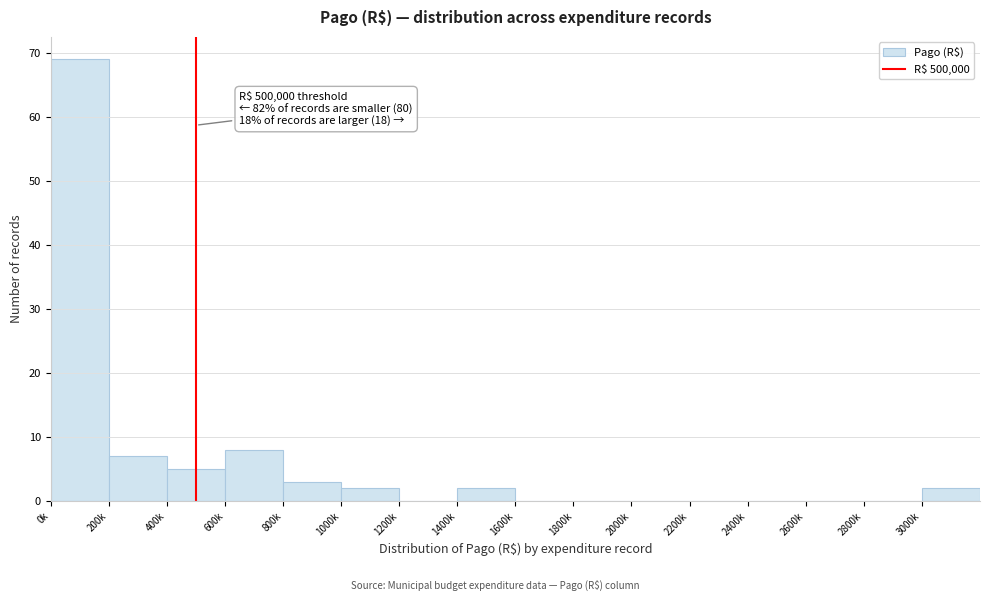

Reading left to right, extract all data points from this chart.

0k=69	200k=7	400k=5	600k=8	800k=3	1000k=2	1200k=0	1400k=2	1600k=0	1800k=0	2000k=0	2200k=0	2400k=0	2600k=0	2800k=0	3000k=2